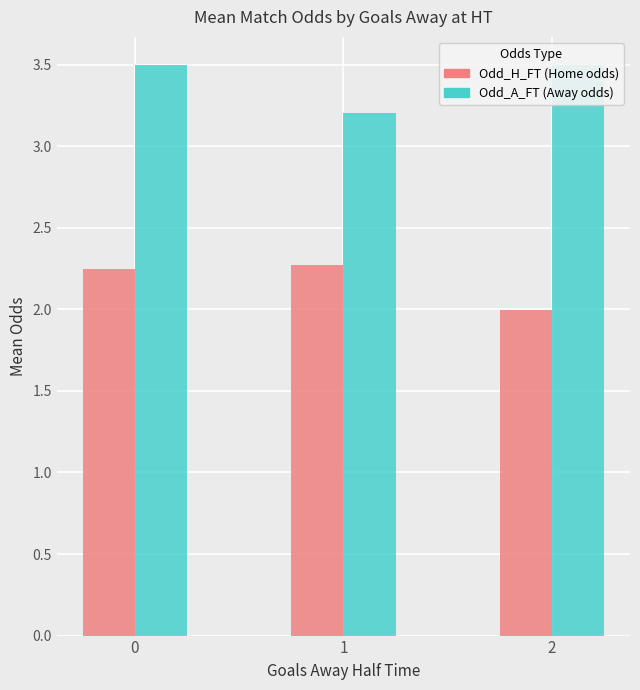

What is the spread (max minus min) of values at 2?

1.5